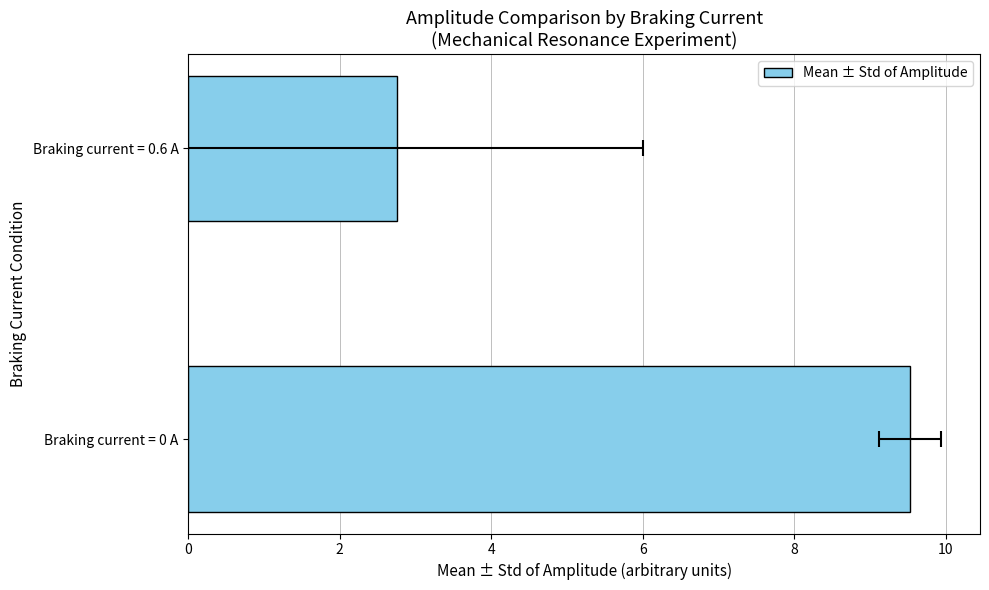

What is the change in value from Braking current = 0 A to Braking current = 0.6 A?

-6.8